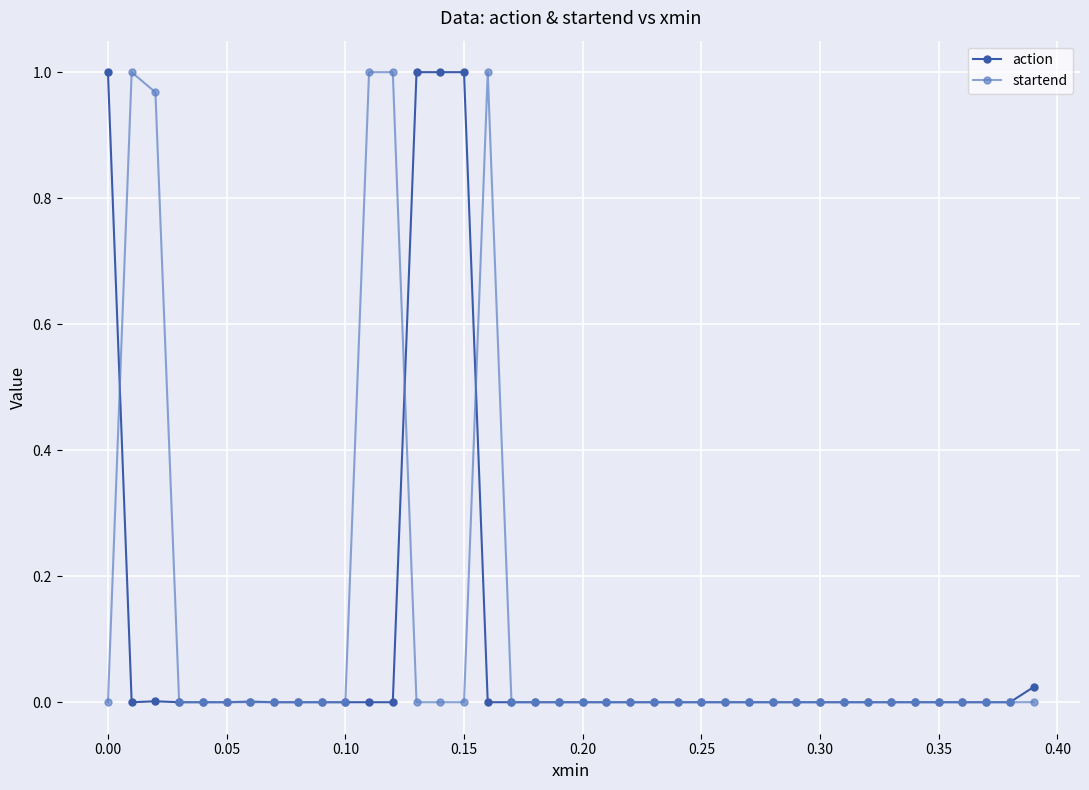

True or false: startend and action cross at least once.

True